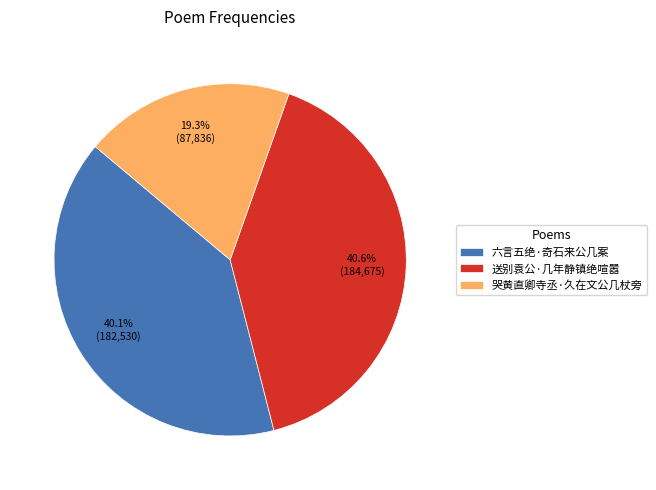

To the nearest percent, what is the combined percentage of 哭黄直卿寺丞·久在文公几杖旁 and 送别袁公·几年静镇绝喧嚣?

60%